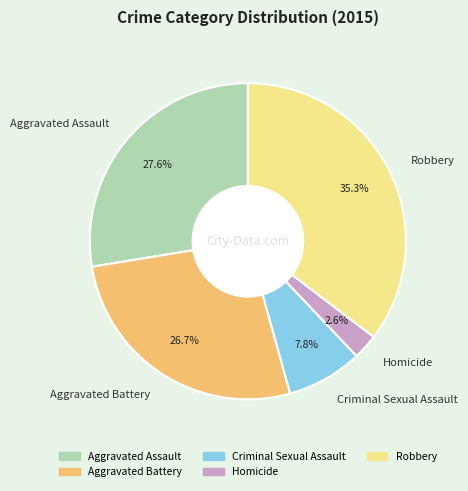

Count the number of slices in the pie.

5